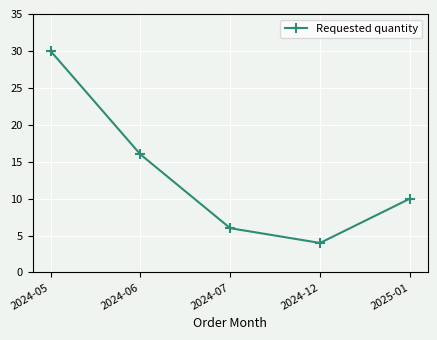

Reading right to left, what are all the values shown in this chart?

2025-01=10	2024-12=4	2024-07=6	2024-06=16	2024-05=30